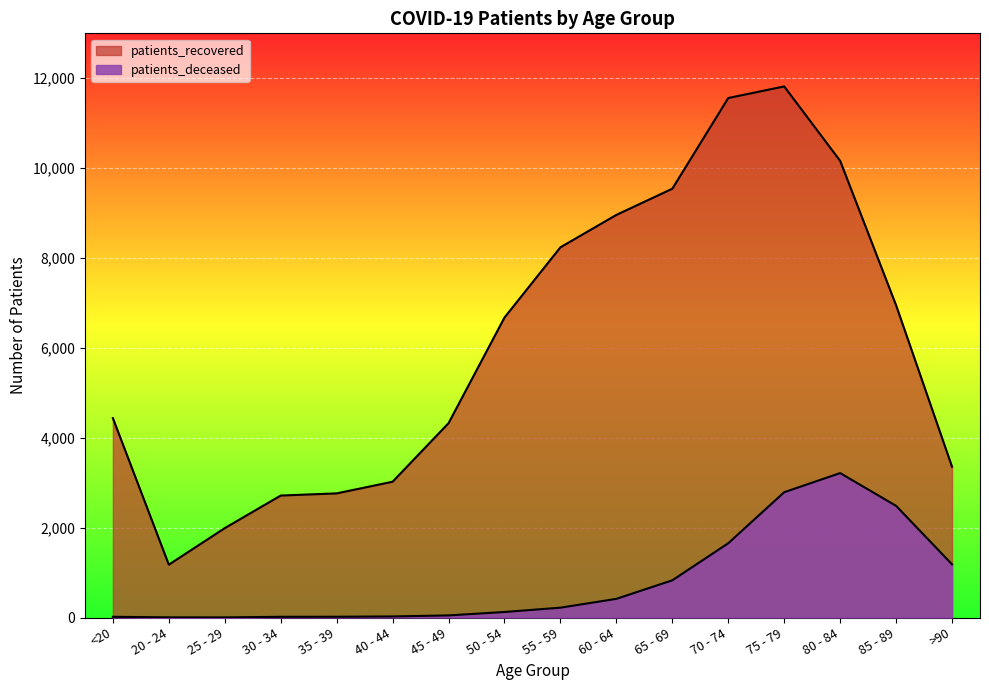

What is the spread (max minus min) of values at >90?

2169